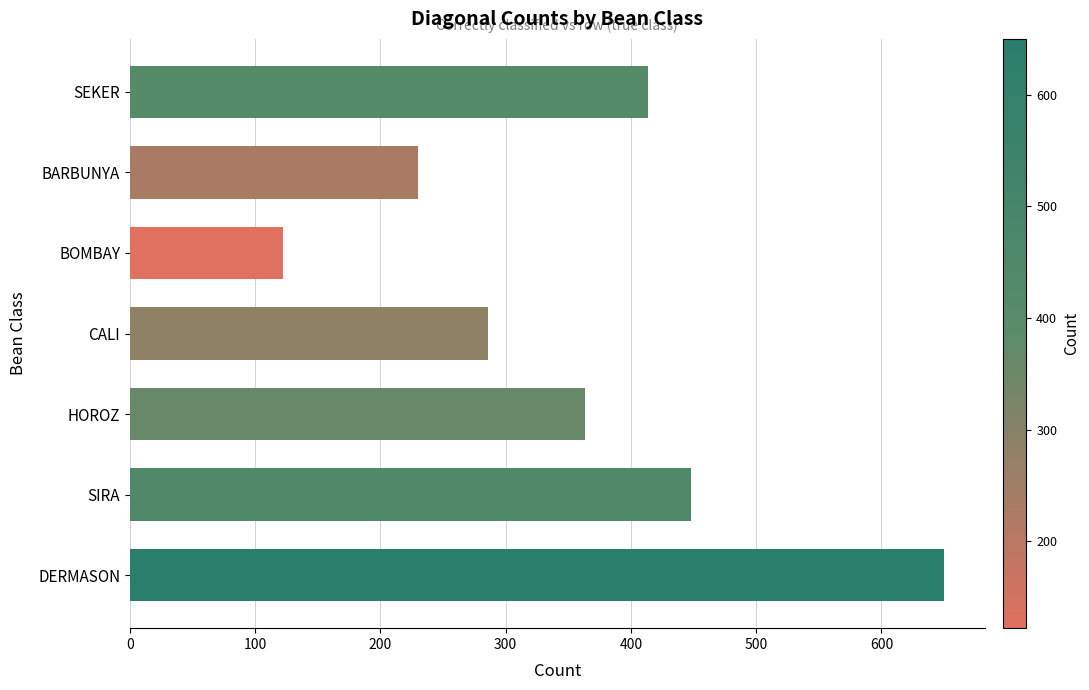

The chart shows a value of 650 at DERMASON. True or false?

True